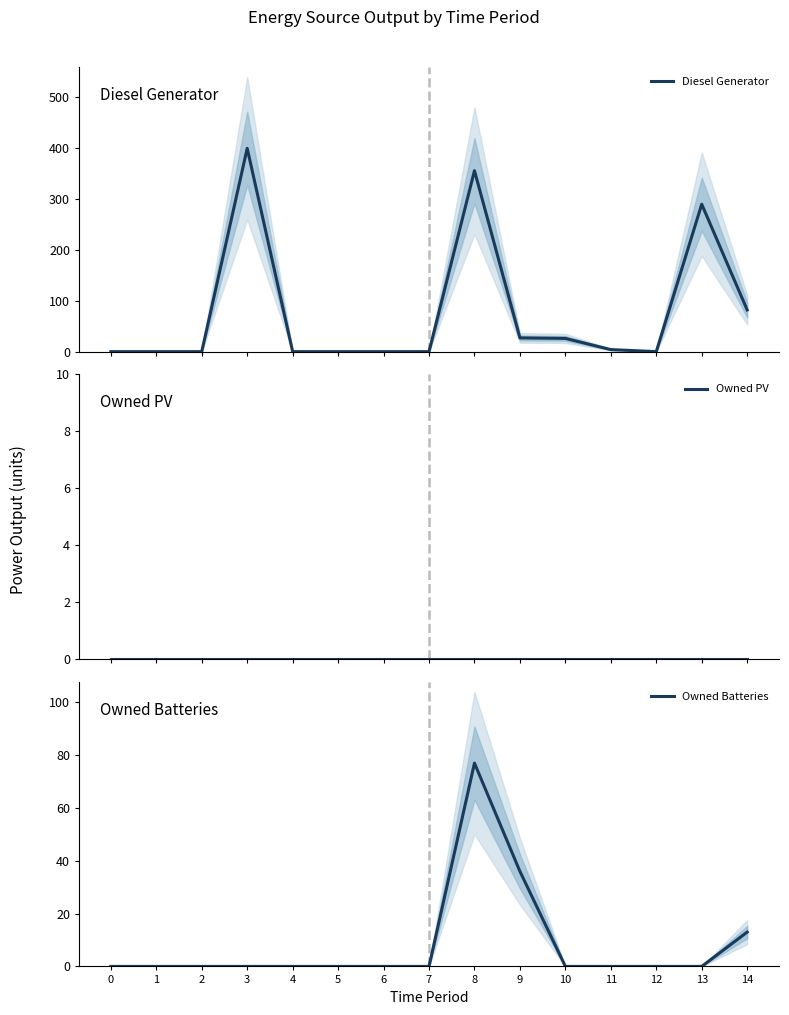

At which category does Owned Batteries reach its first local peak?

8